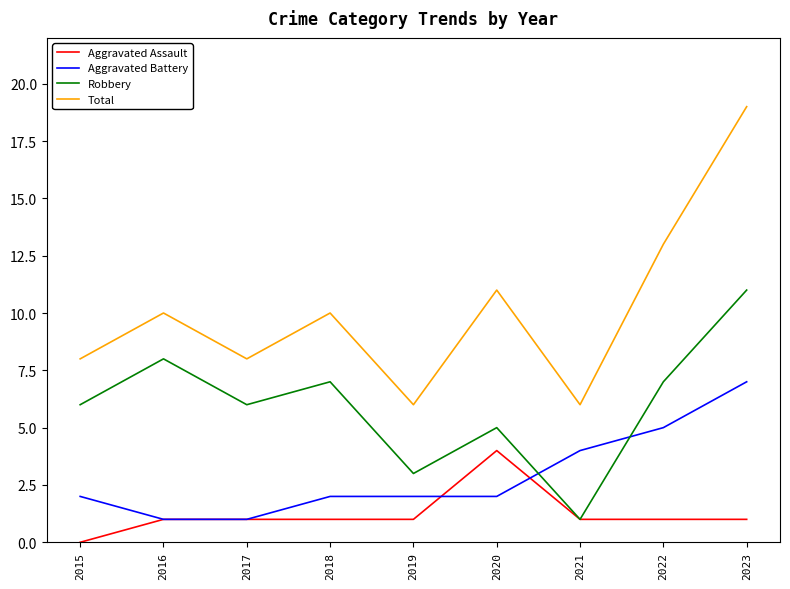

What is the difference between the maximum and minimum values in the Aggravated Battery series?

6